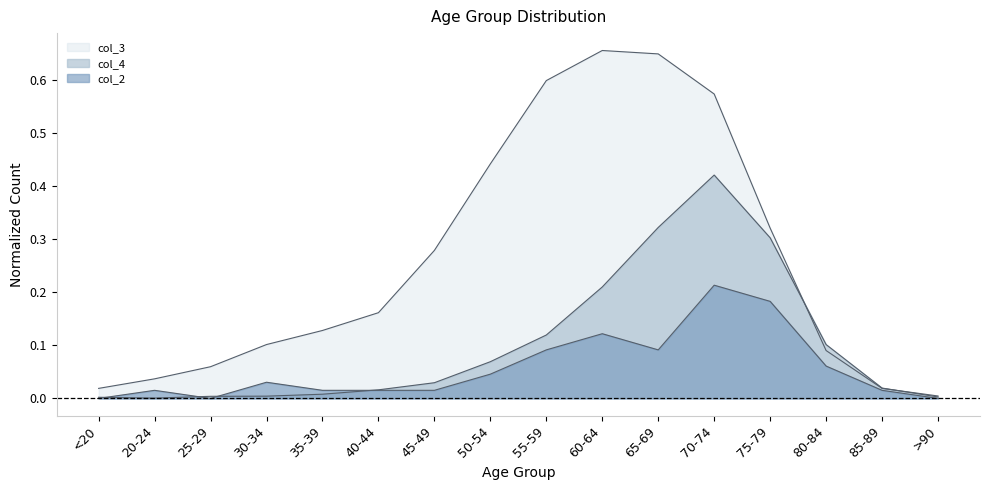

At which category is the sum across all series the highest?

70-74